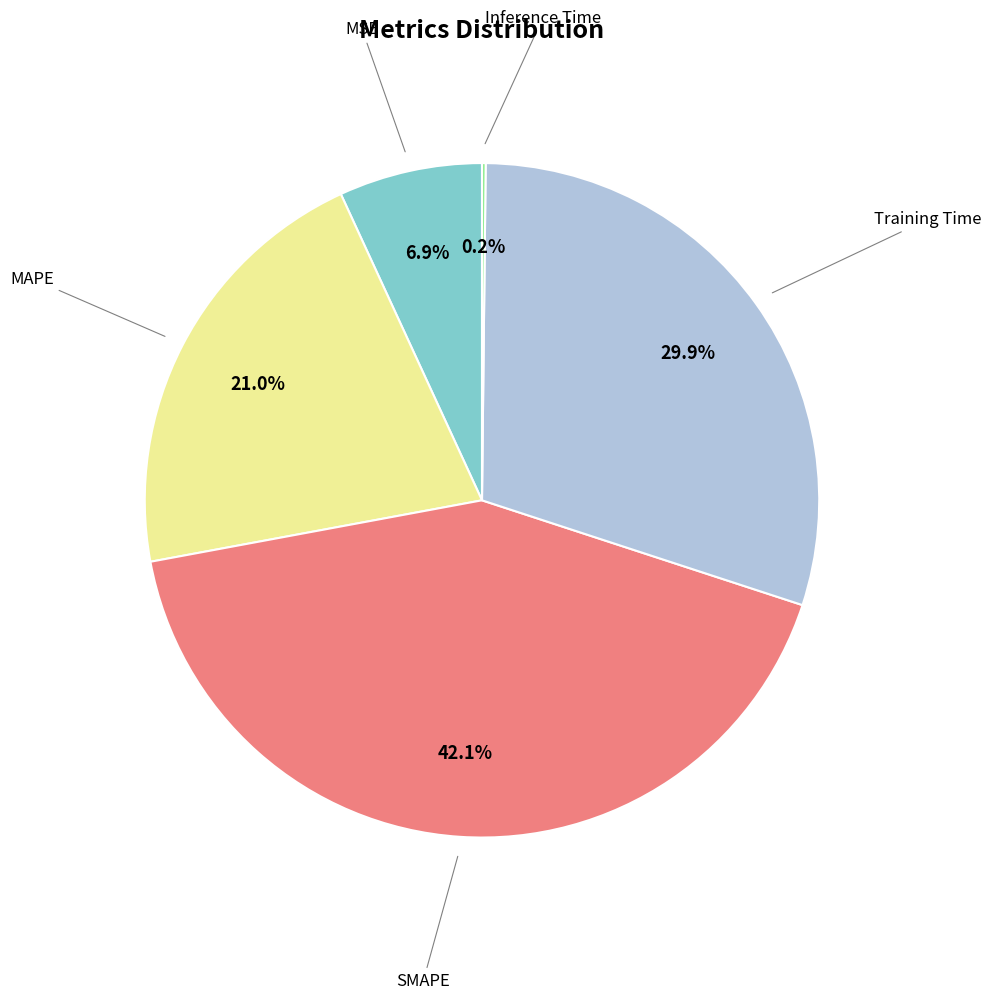

Is there a majority slice in this chart?

No